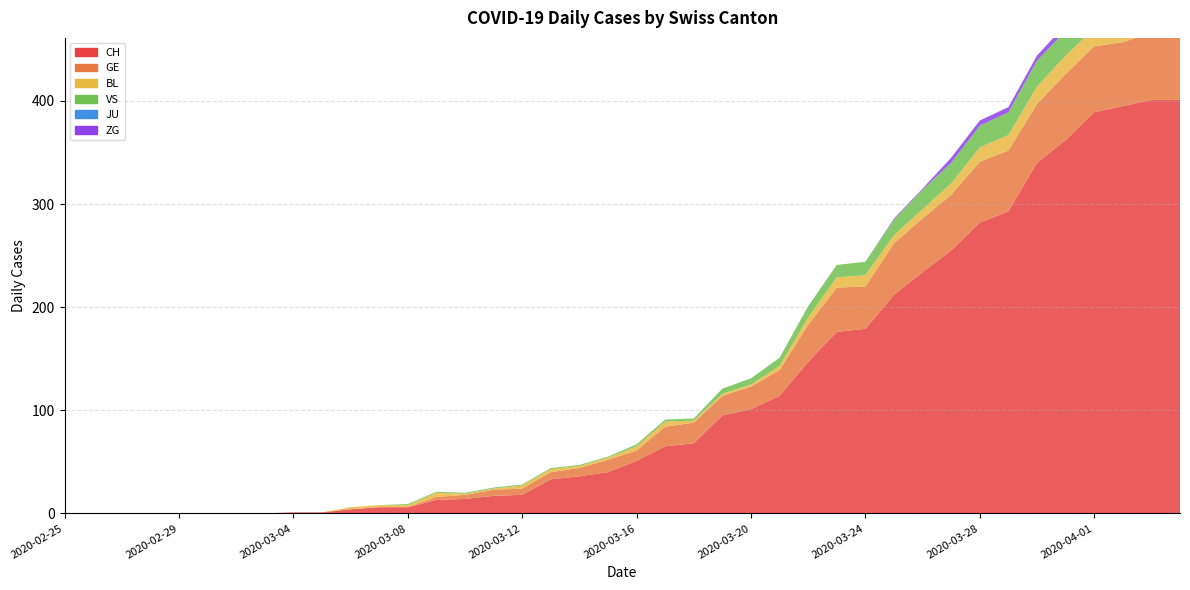

Reading left to right, list all the values displayed in this chart.

CH: 0	0	0	0	0	0	0	0	1	1	4	6	6	13	14	17	18	33	36	40	51	65	68	95	101	114	147	176	179	212	234	255	282	293	340	362	389	395	401	401
GE: 0	0	0	0	0	0	0	0	0	0	0	0	0	3	4	6	6	7	8	12	10	19	20	19	22	25	36	43	41	50	52	54	59	59	57	64	64	62	65	61
BL: 0	0	0	0	0	0	0	0	0	0	2	2	2	4	1	1	3	3	2	2	4	5	2	2	2	4	7	10	11	8	9	11	14	15	17	18	17	18	18	19
VS: 0	0	0	0	0	0	0	0	0	0	0	0	1	1	1	1	1	1	1	1	2	2	2	5	6	8	11	12	13	15	19	20	21	22	25	24	26	28	26	28
JU: 0	0	0	0	0	0	0	0	0	0	0	0	0	0	0	0	0	0	0	0	0	0	0	0	0	0	0	0	0	0	0	0	0	0	0	0	0	0	0	0
ZG: 0	0	0	0	0	0	0	0	0	0	0	0	0	0	0	0	0	0	0	0	0	0	0	0	0	0	0	0	0	1	1	5	5	5	5	6	5	5	7	7